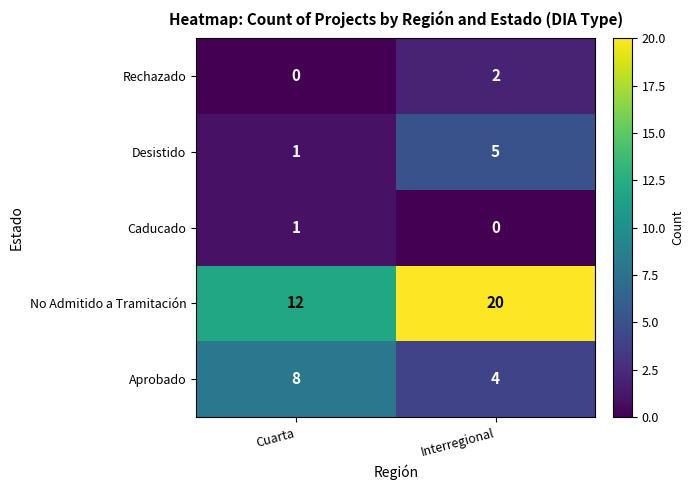

How many distinct data groups are displayed?

5